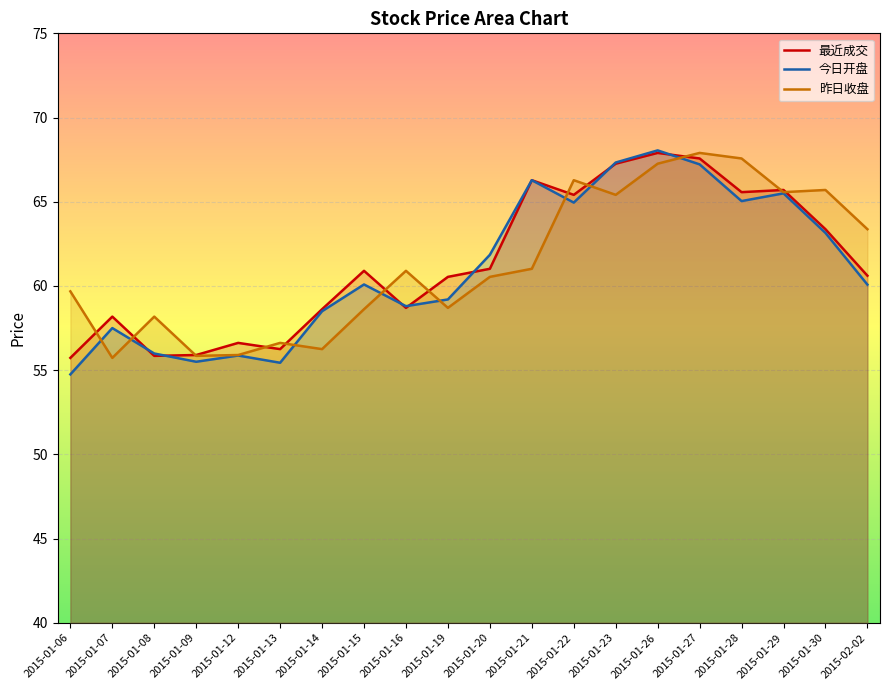

True or false: 最近成交 has a value of 67.9 at 2015-01-26.

True